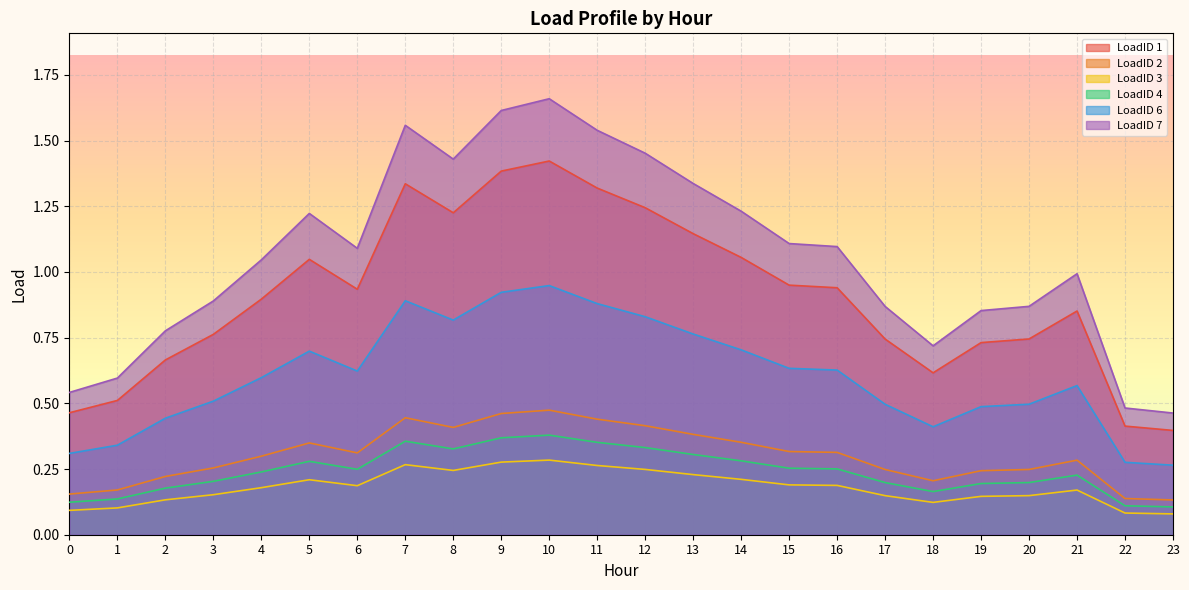

What is the difference between the maximum and minimum values in the LoadID 6 series?

0.7